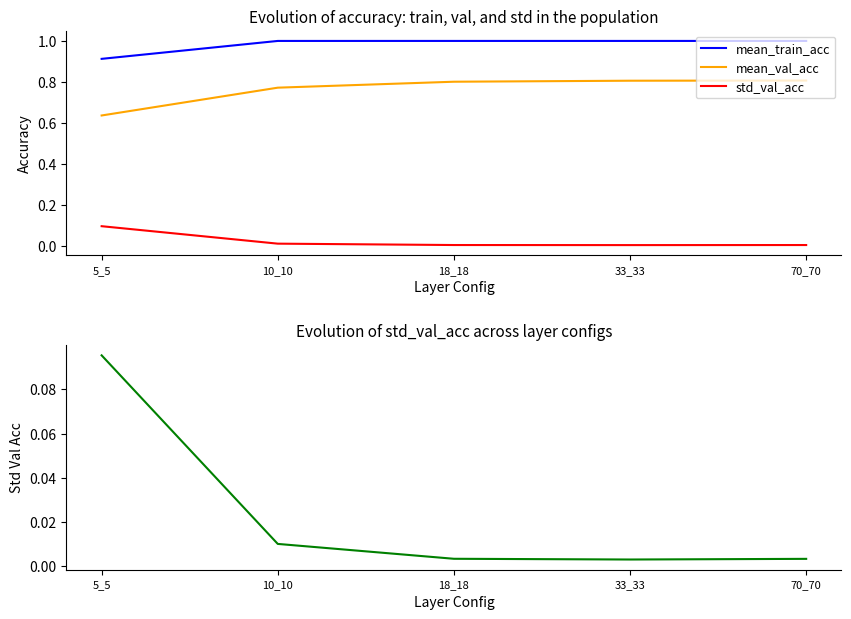

True or false: std_val_acc and mean_train_acc intersect in this chart.

False